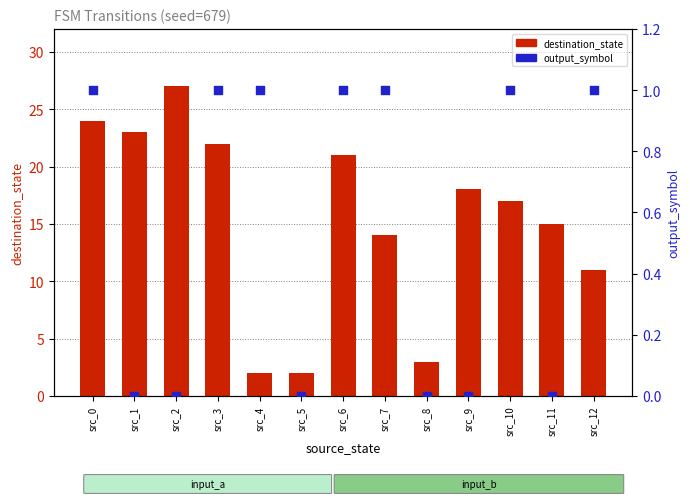

Which series has the largest Y range (max minus min)?

destination_state